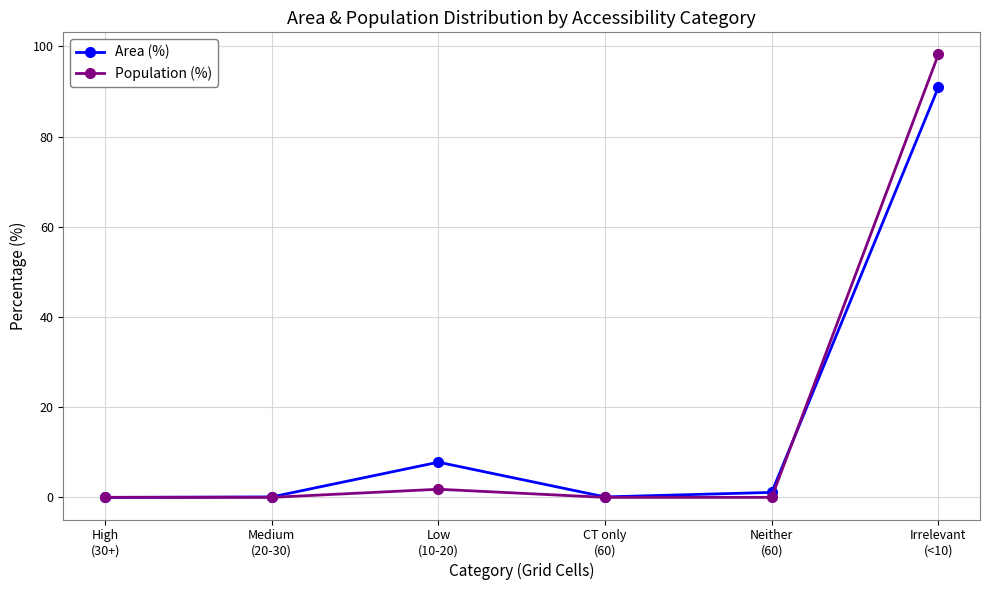

What is the value of the Area (%) point at the 3rd from the left?

7.8